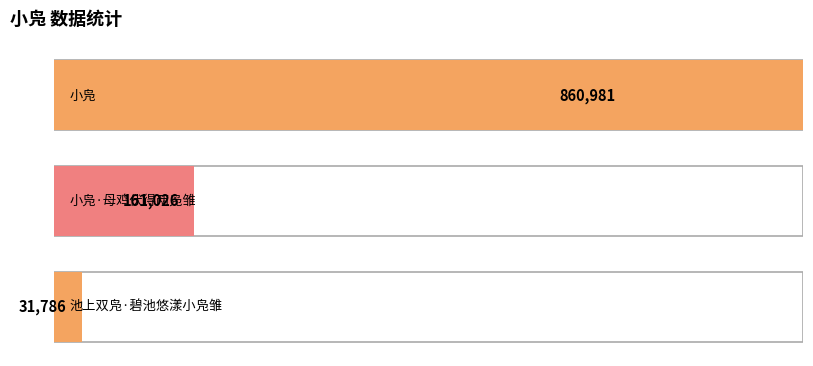

What is the sum of all values?

1053793